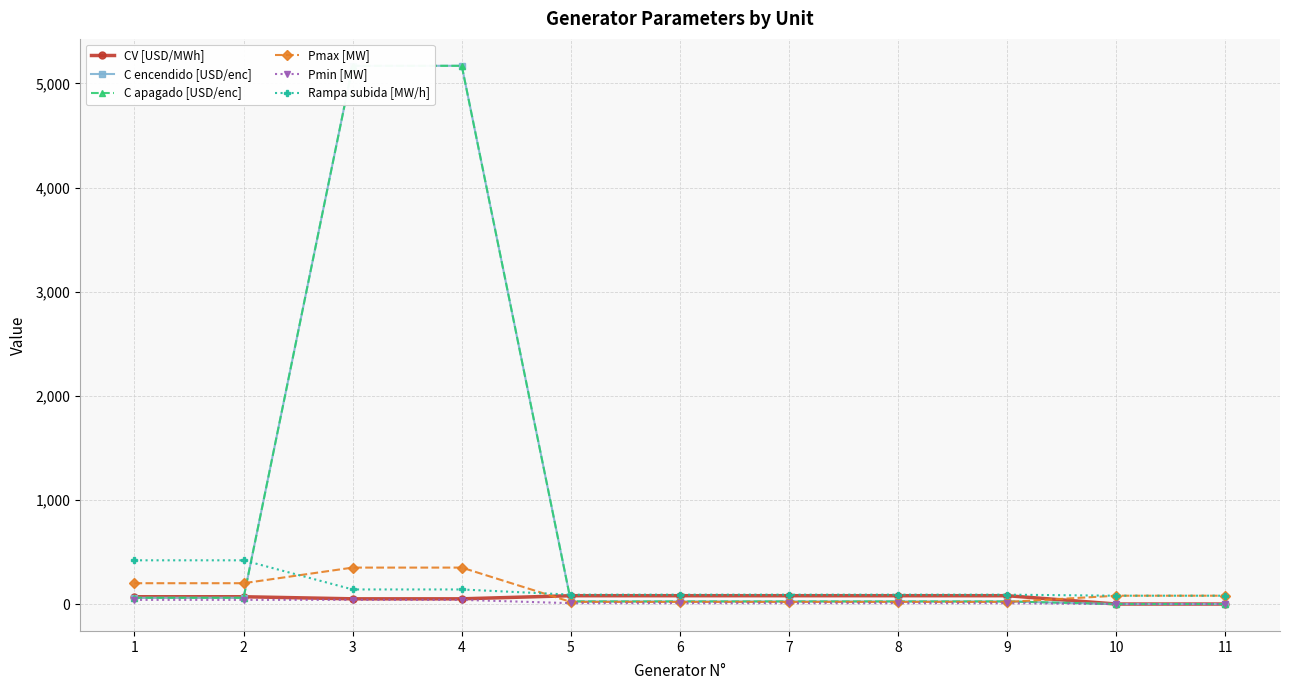

What is the difference between the maximum and minimum values in the Pmax [MW] series?

330